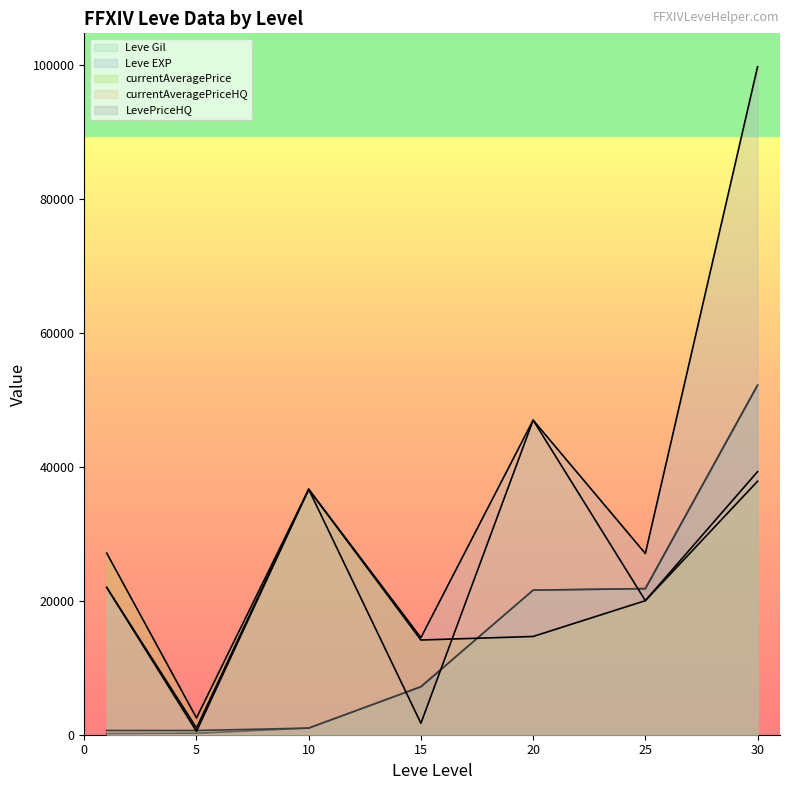

At which category is the sum across all series the highest?

30